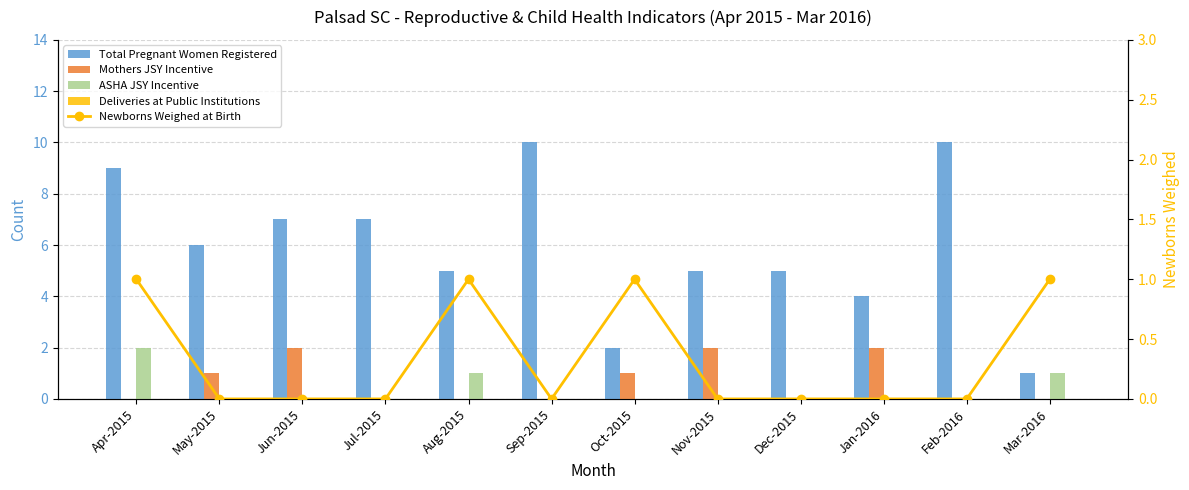

Between Sep-2015 and Dec-2015, which is larger?

Sep-2015